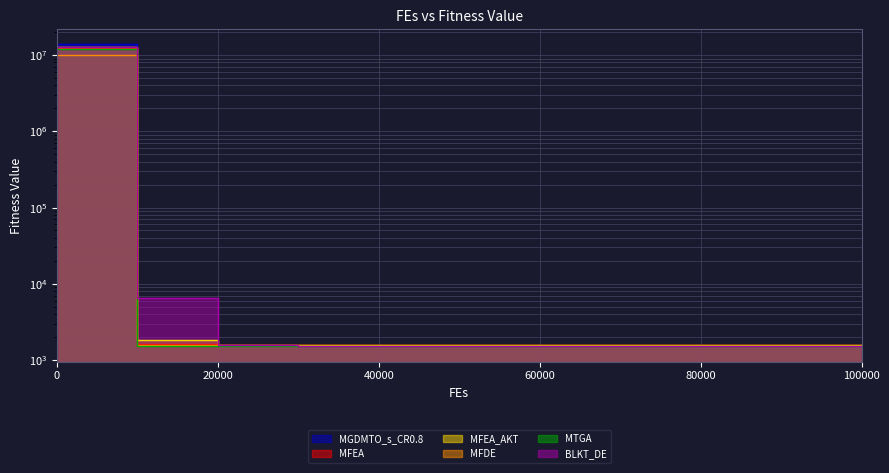

True or false: MGDMTO_s_CR0.8 and MTGA cross at least once.

False